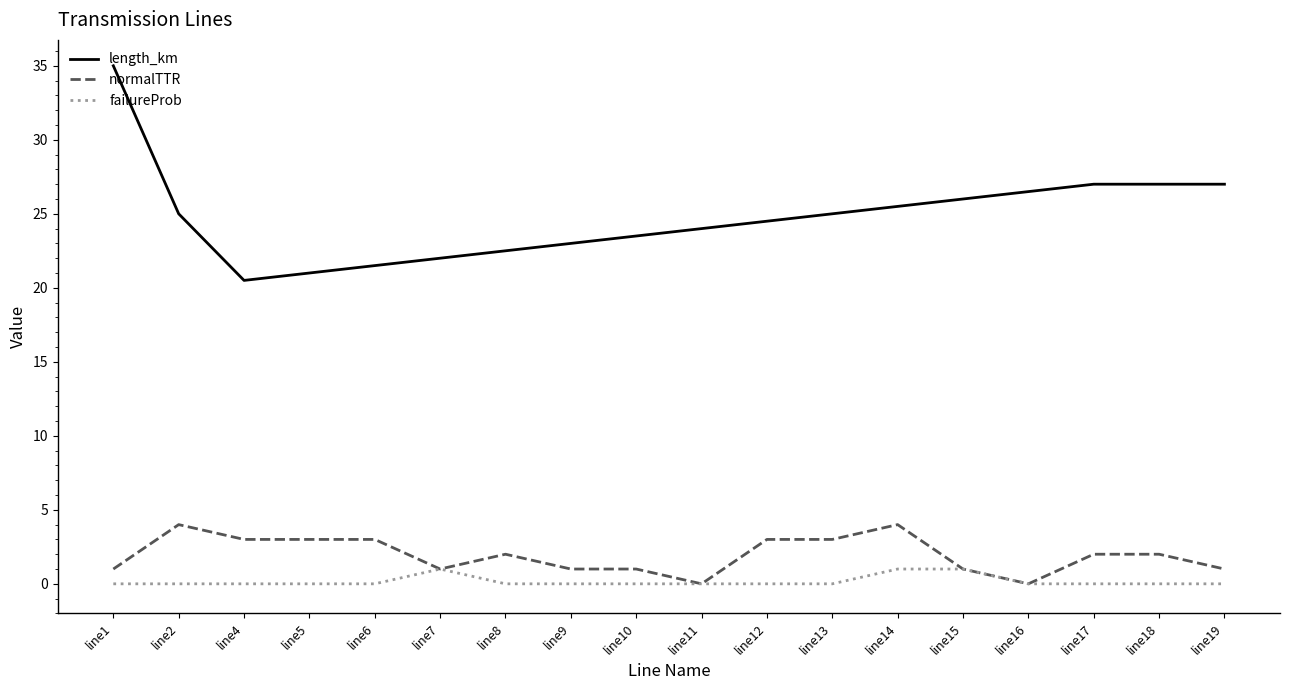

List the series in order of their peak value, highest first.

length_km, normalTTR, failureProb